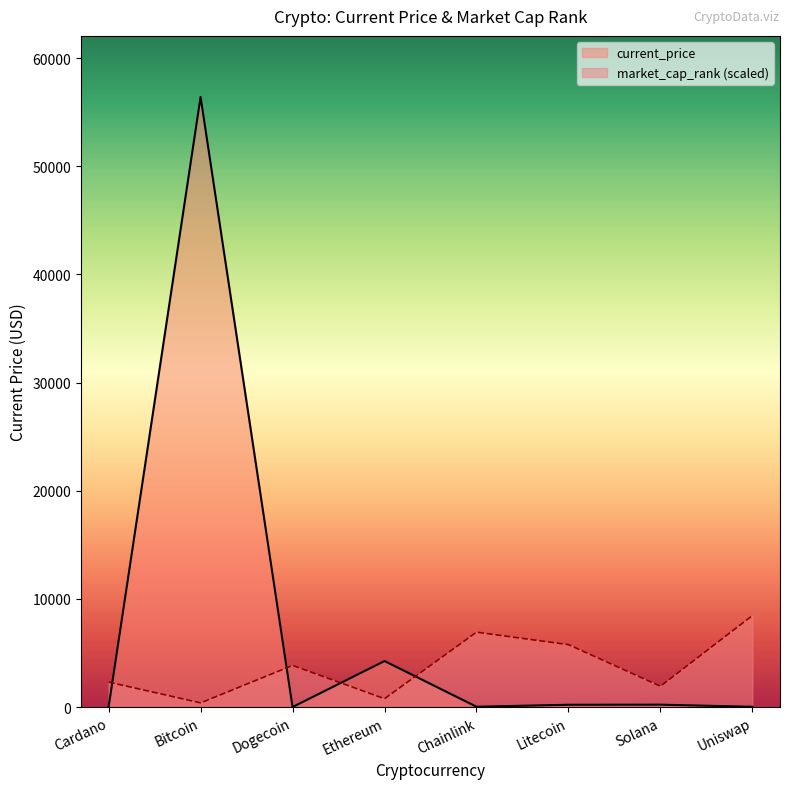

At how many categories does at least one series exceed 35050?

1